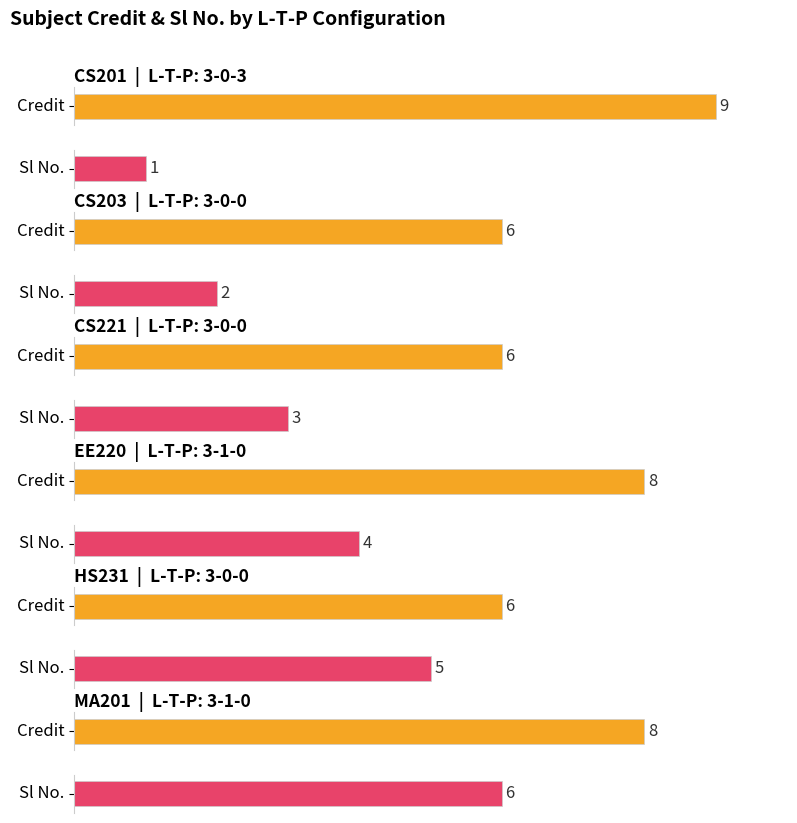

The Sl No. series shows 4 at 3-0-0. True or false?

False